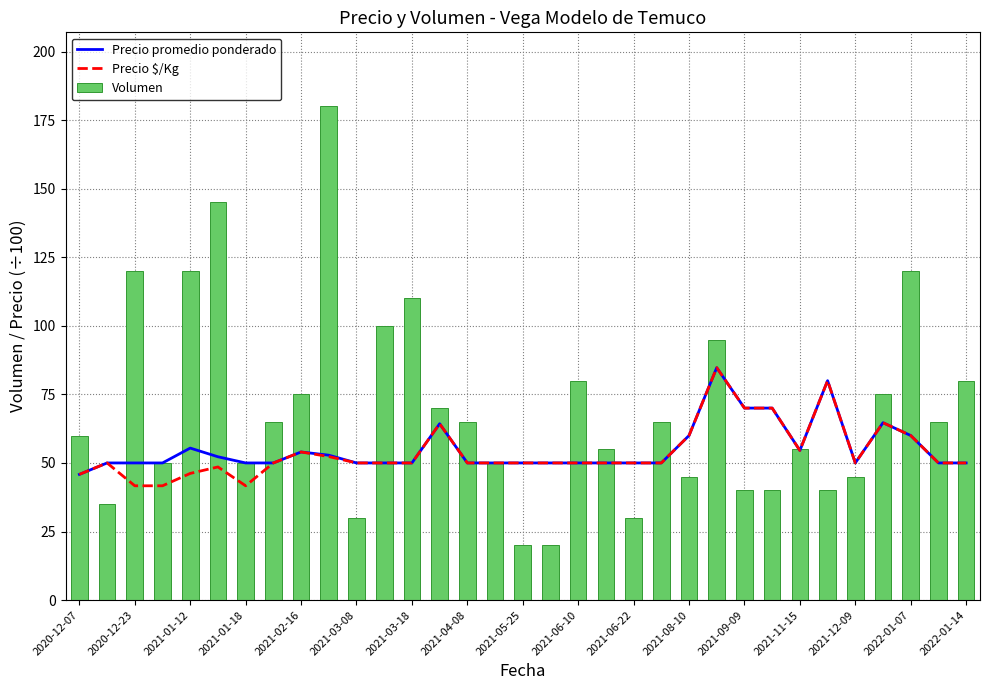

Does the chart contain stacked bars?

No